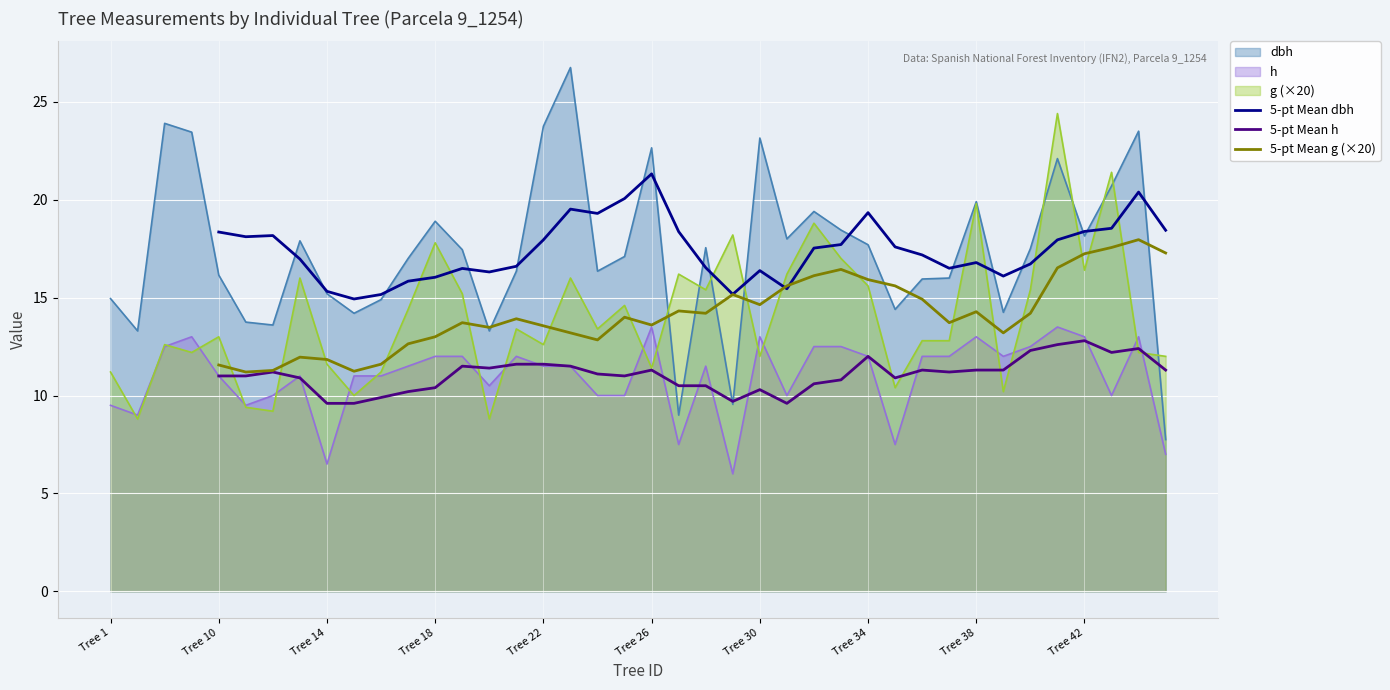

True or false: 5-pt Mean h and 5-pt Mean g (×20) intersect in this chart.

False